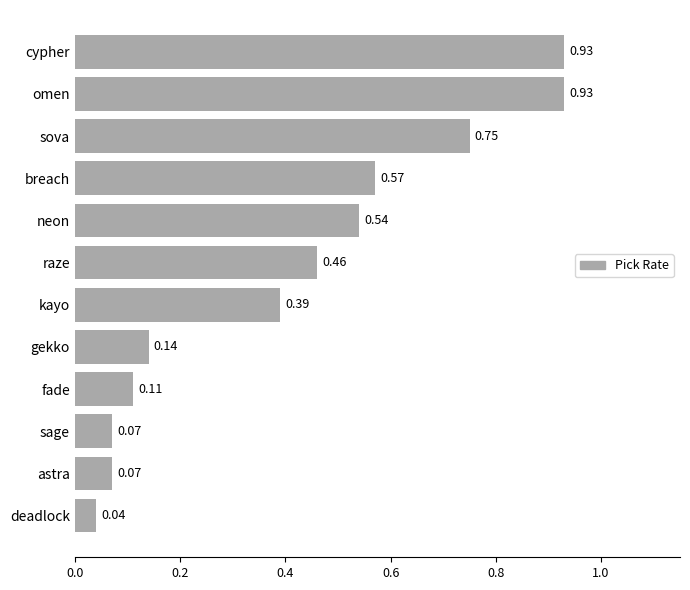

Between astra and sova, which is larger?

sova